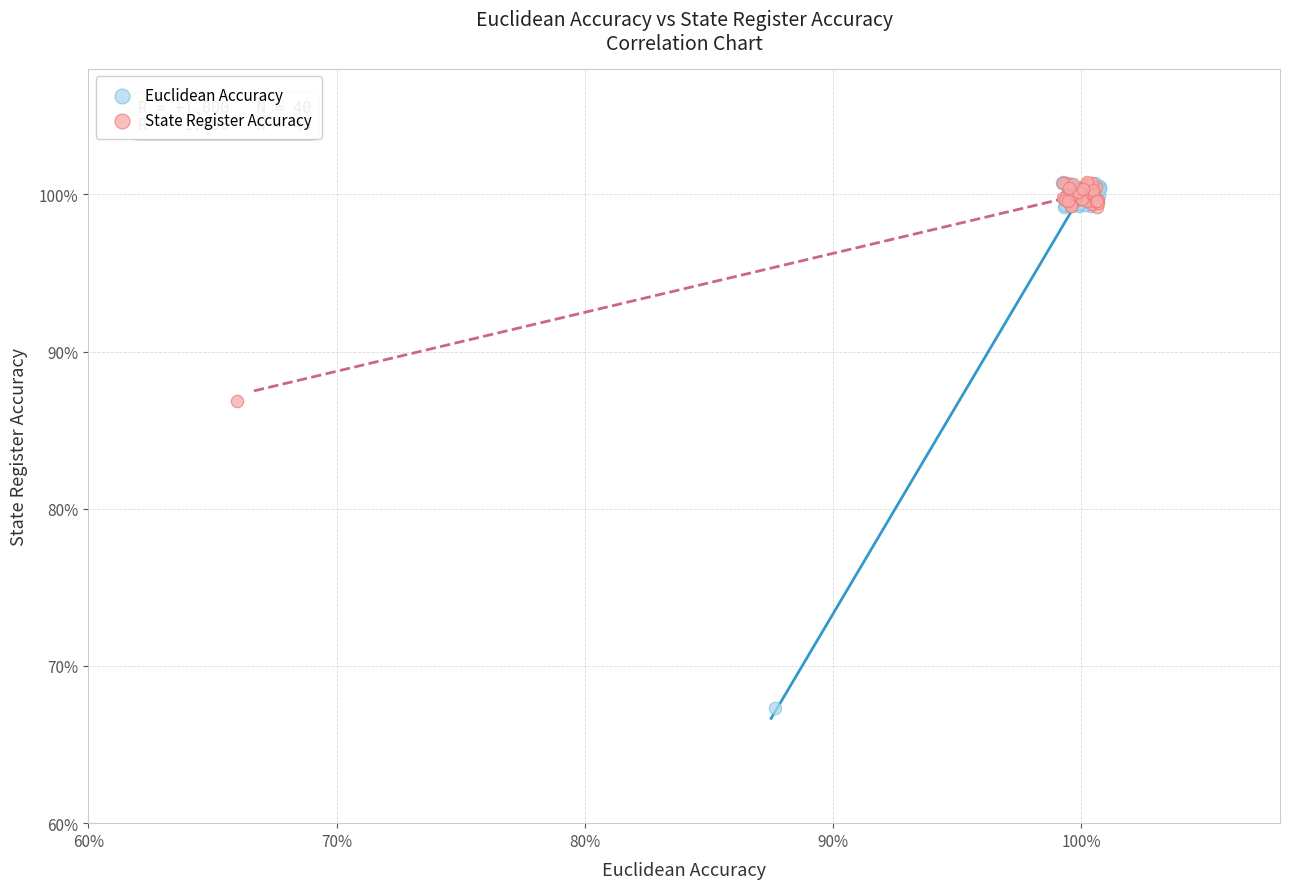

What are all the series names shown in the legend?

Euclidean Accuracy, State Register Accuracy